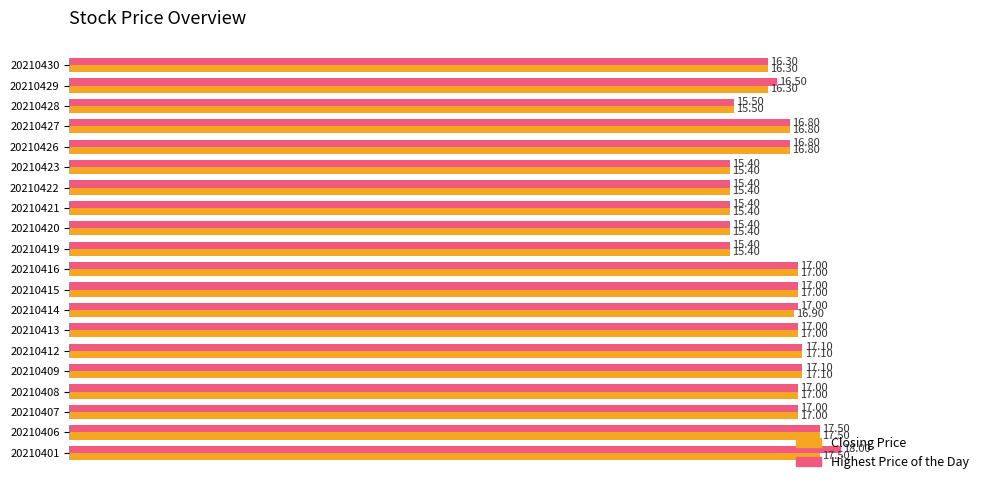

Is the value of Highest Price of the Day at 20210429 greater than the value of Closing Price at 20210420?

Yes